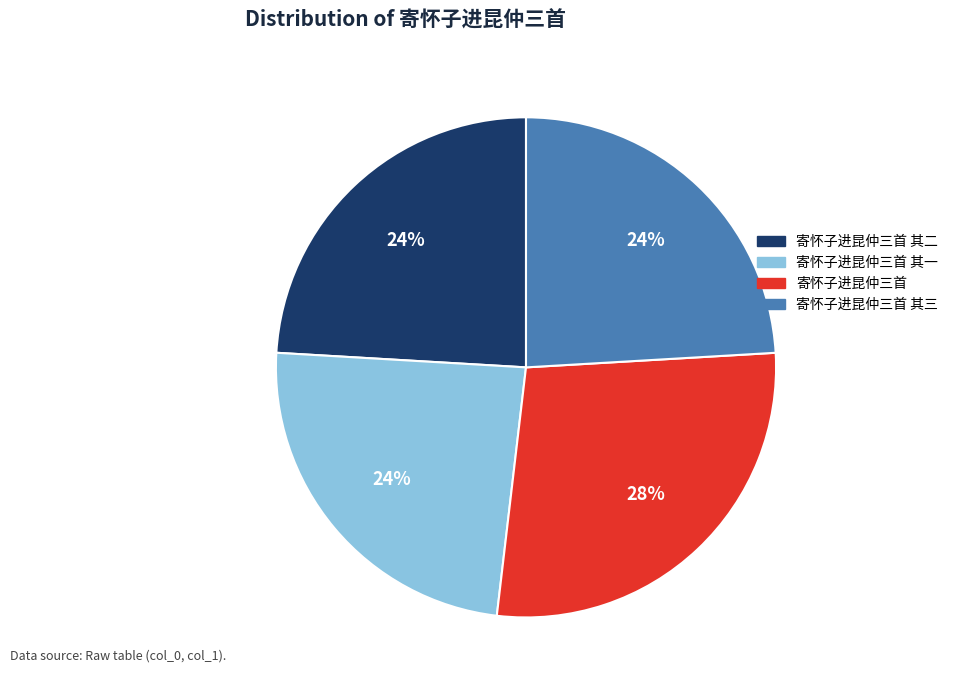

To the nearest percent, what percentage of the pie is 寄怀子进昆仲三首 其二?

24%